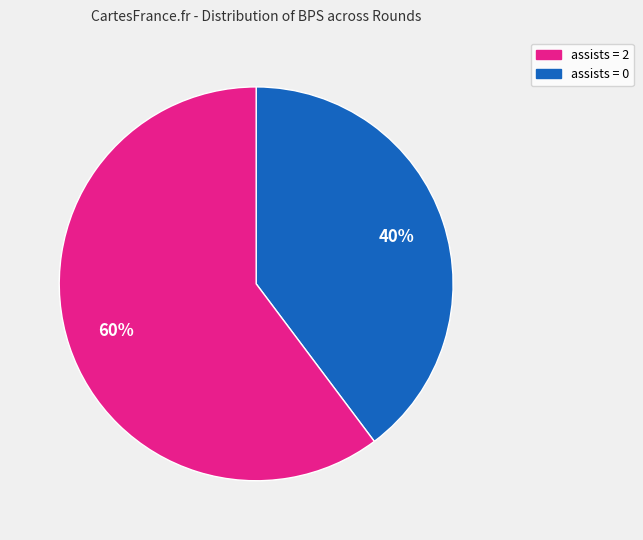

To the nearest percent, what is the average slice percentage?

50%